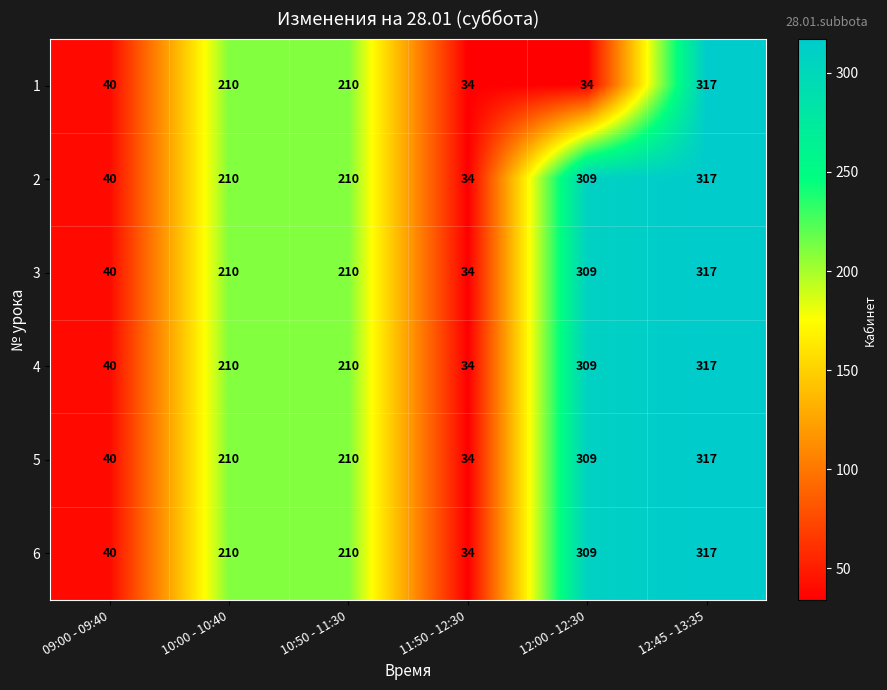

What value does the 3 series have at 11:50 - 12:30, to the nearest 5?

35